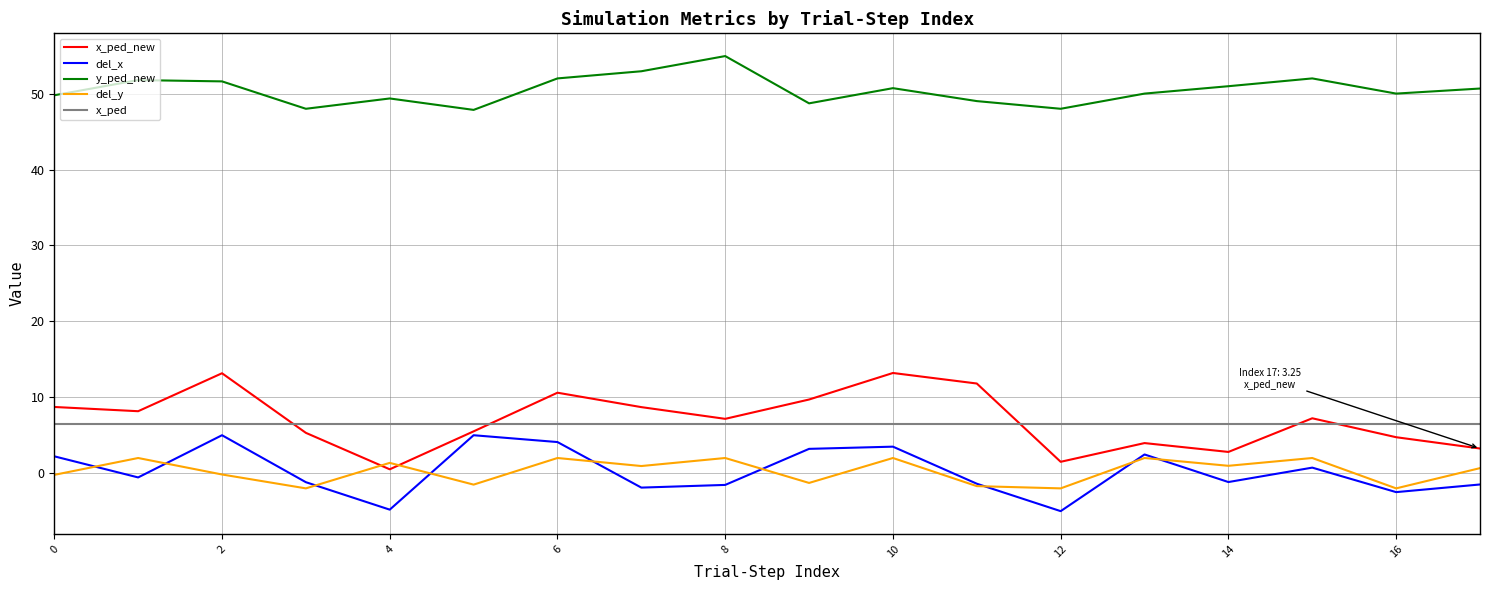

How many lines are shown in the chart?

5